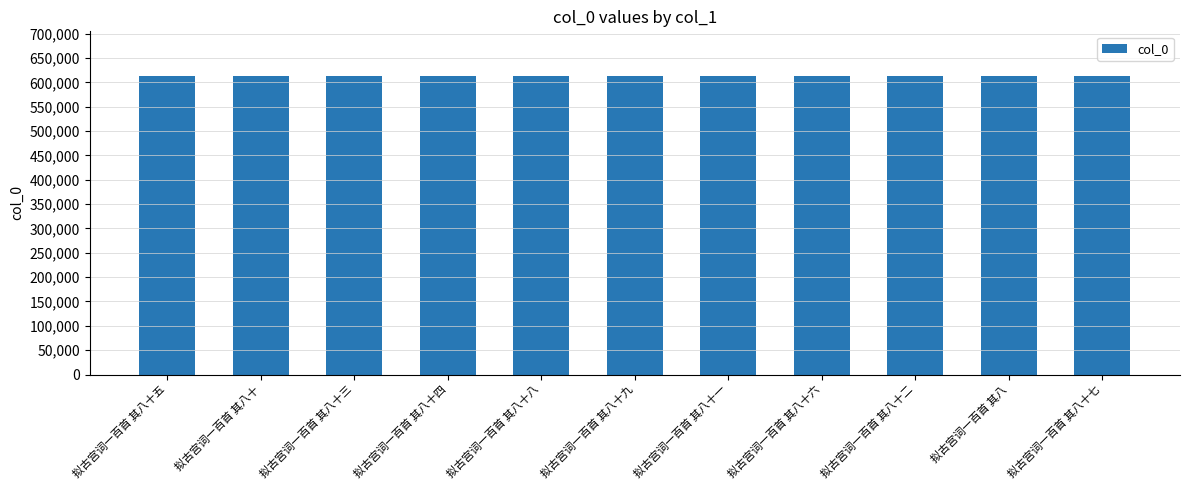

Does the chart contain any negative values?

No